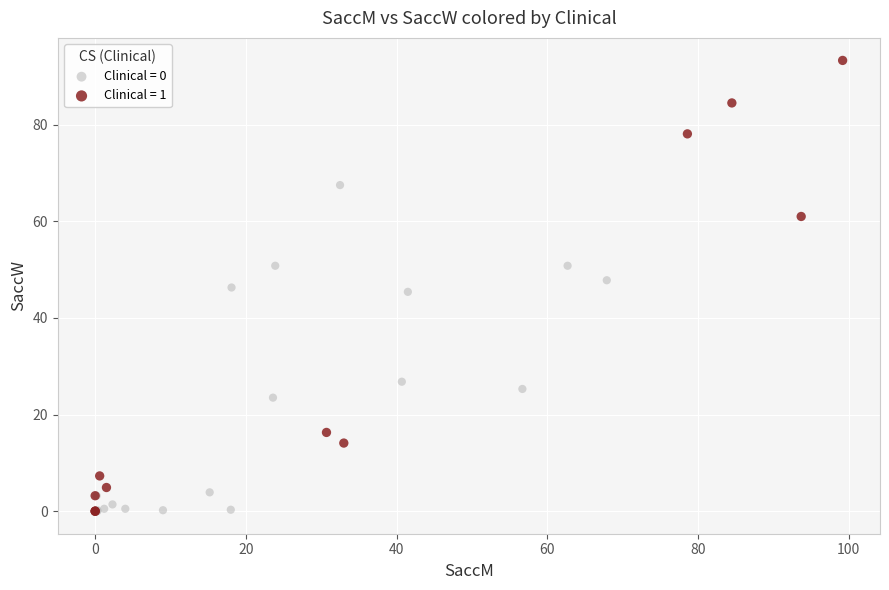

Which series has the largest Y range (max minus min)?

Clinical = 1